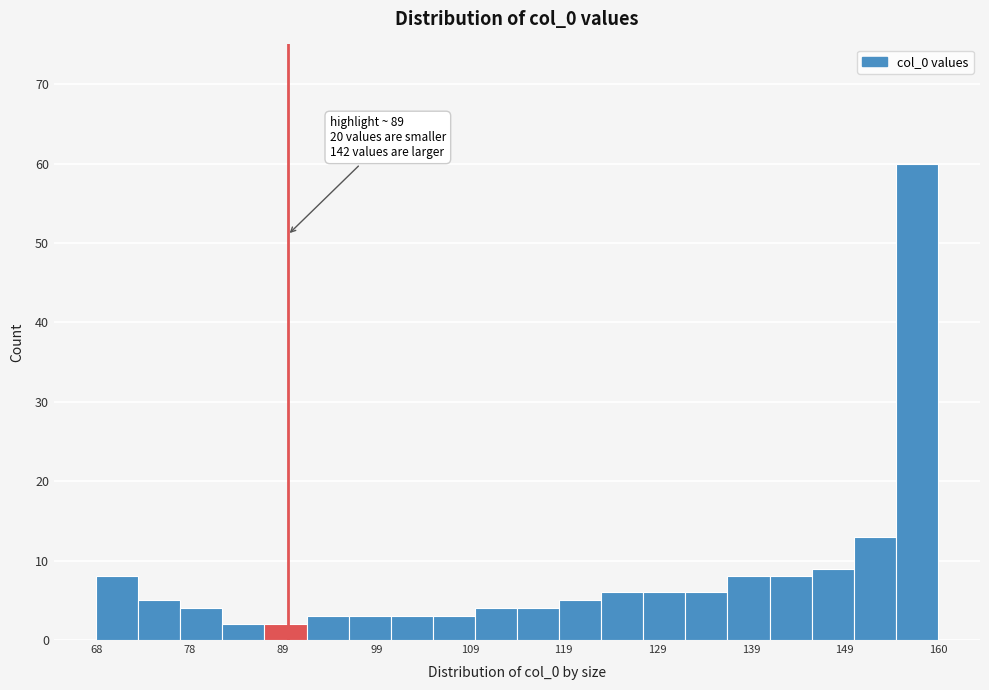

Around what value on the x-axis is the tallest bar? Give the approximate position of its centre, as read against the axis.

158